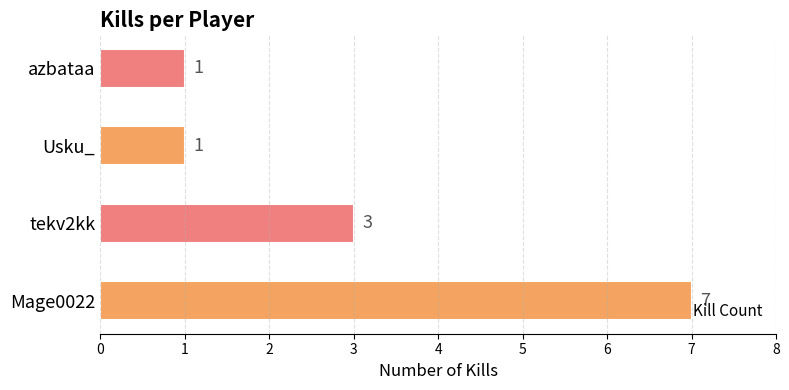

Approximately how many times larger is the value at tekv2kk compared to Usku_?

3.0